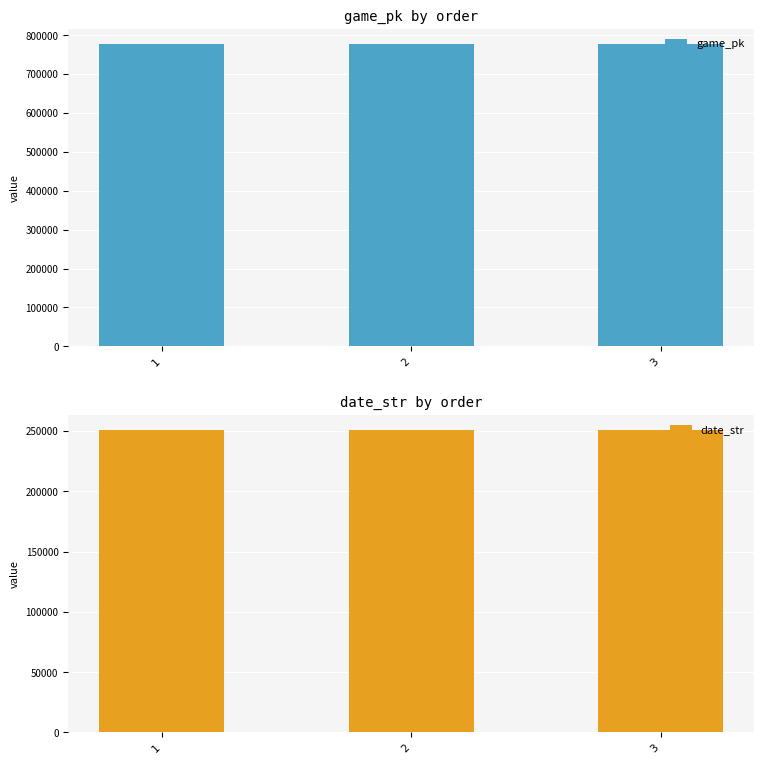

Reading left to right, list all the values displayed in this chart.

game_pk: 777154	777174	777192
date_str: 250711	250709	250708